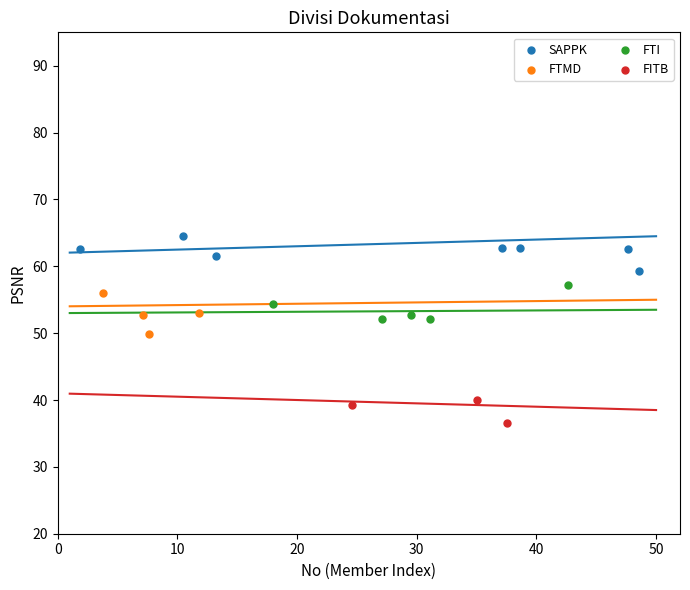

Which series reaches the minimum Y coordinate?

FITB